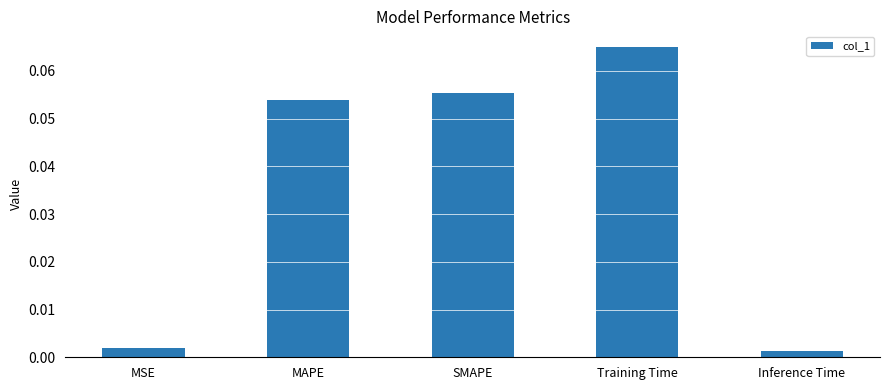

How many bars are there in total?

5